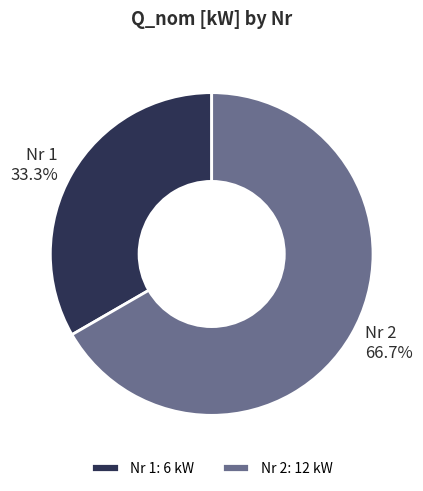

Does Nr 2 represent more than half of the total?

Yes